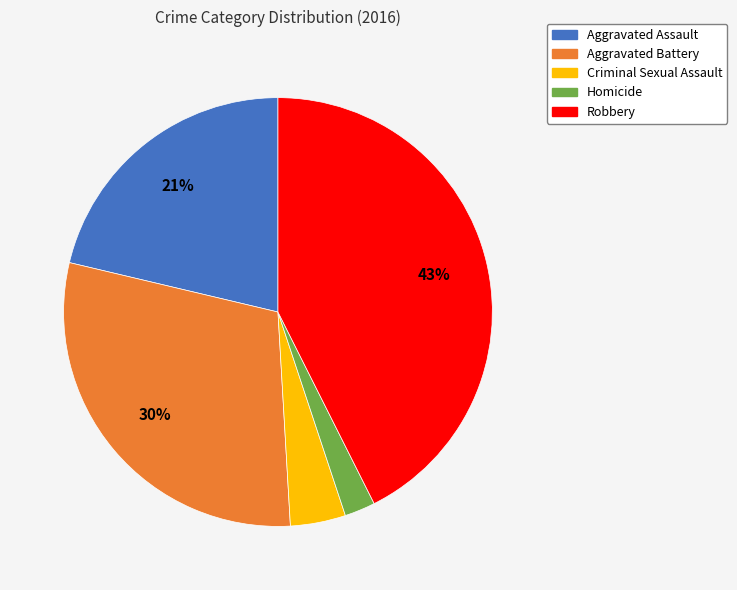

Is Robbery the majority of the pie?

No